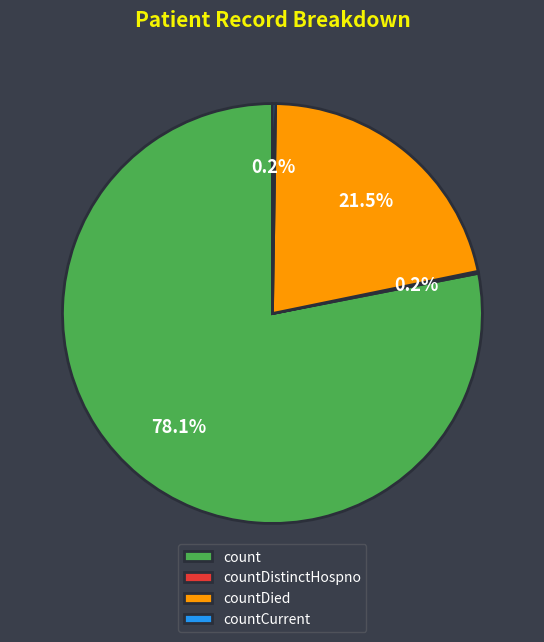

What percentage is NOT represented by count?

21.9%